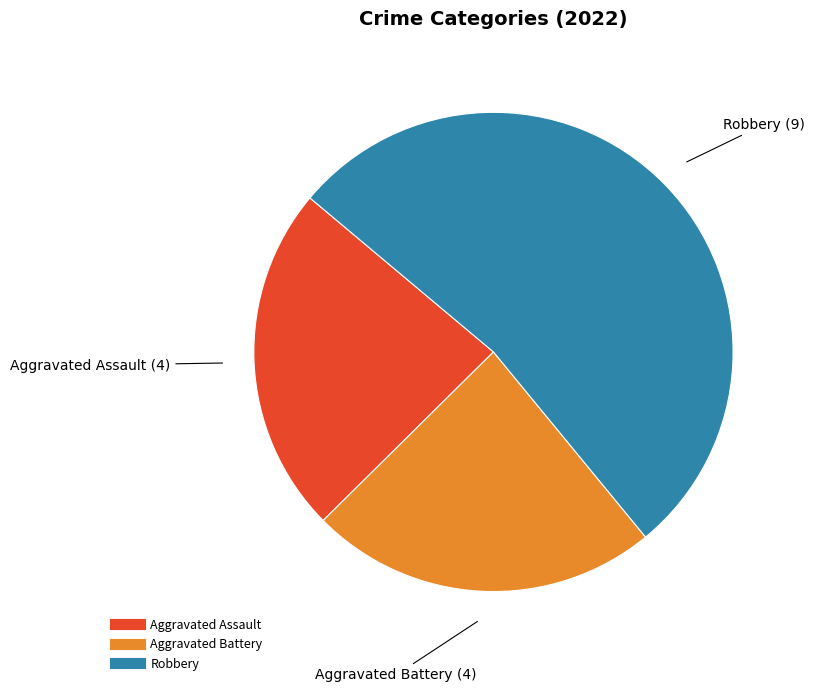

Is there any slice that represents more than half of the pie?

Yes